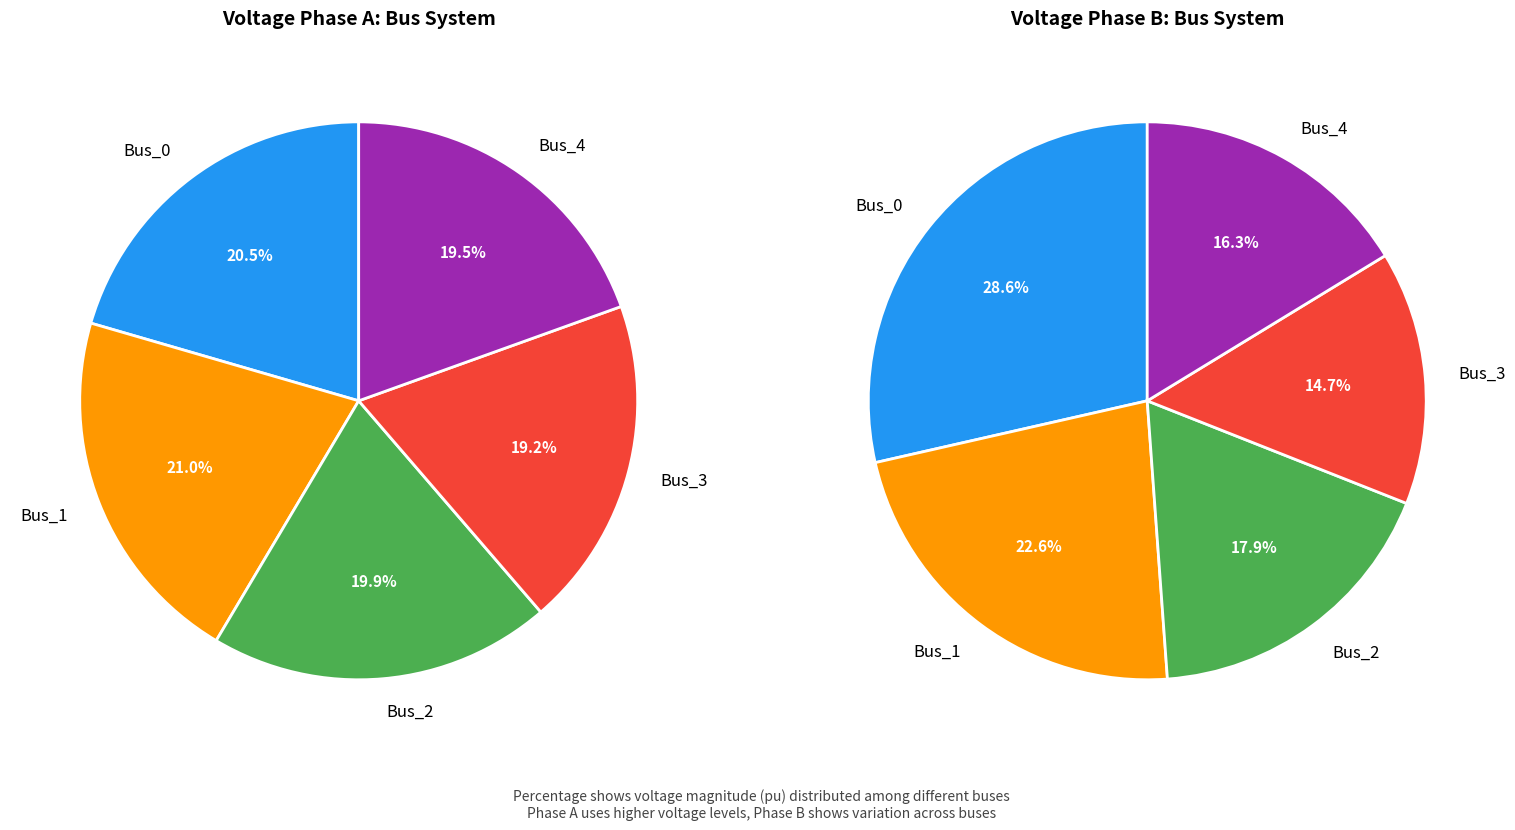

Does 2 account for over 50% of the chart?

No